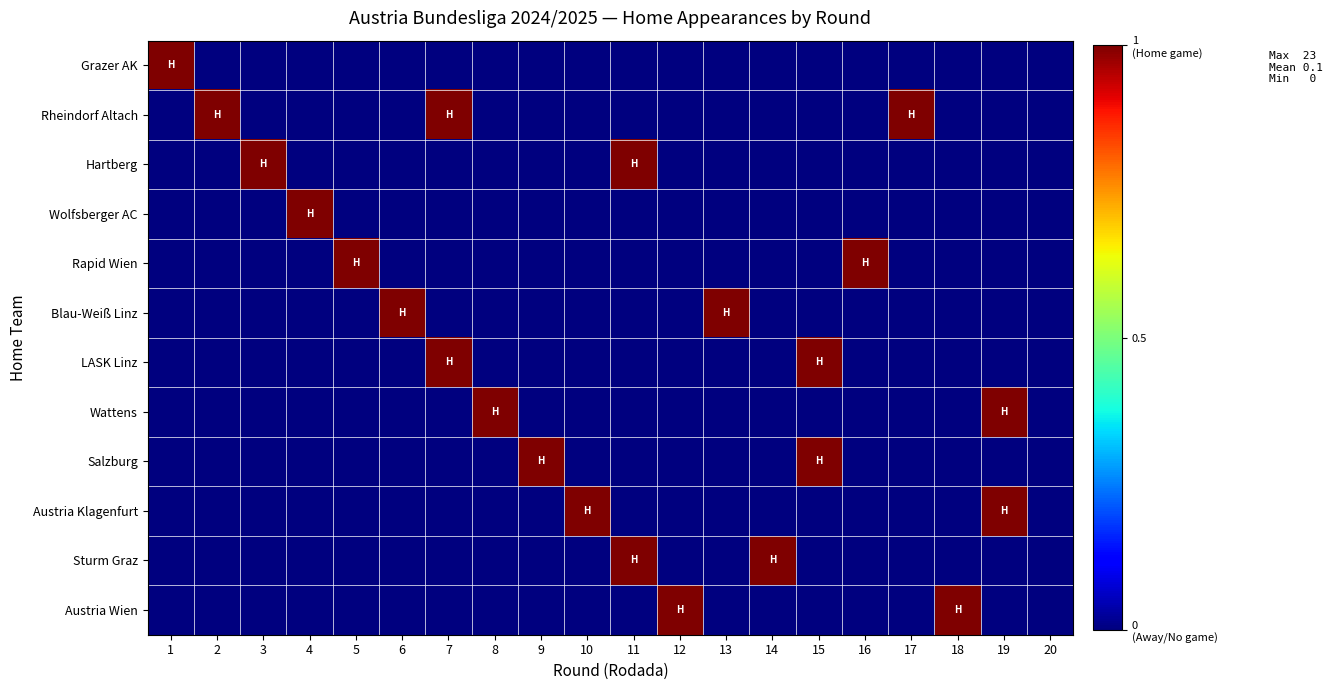

Between 15 and 20, which series saw the biggest shift?

LASK Linz